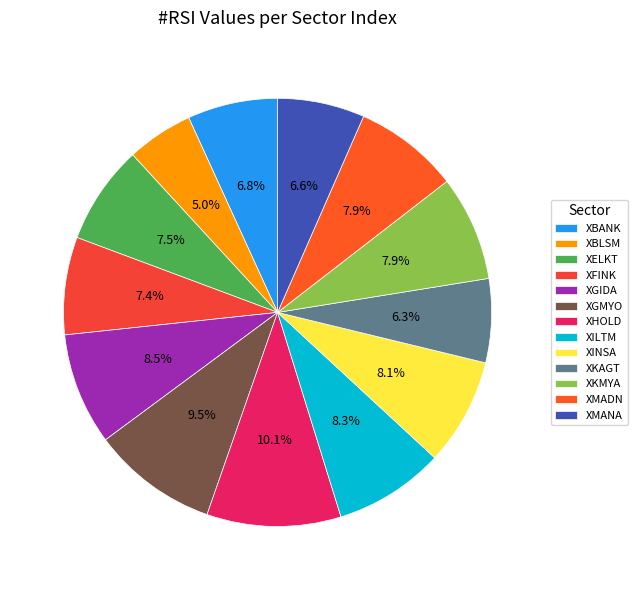

How many slices are in this pie chart?

13